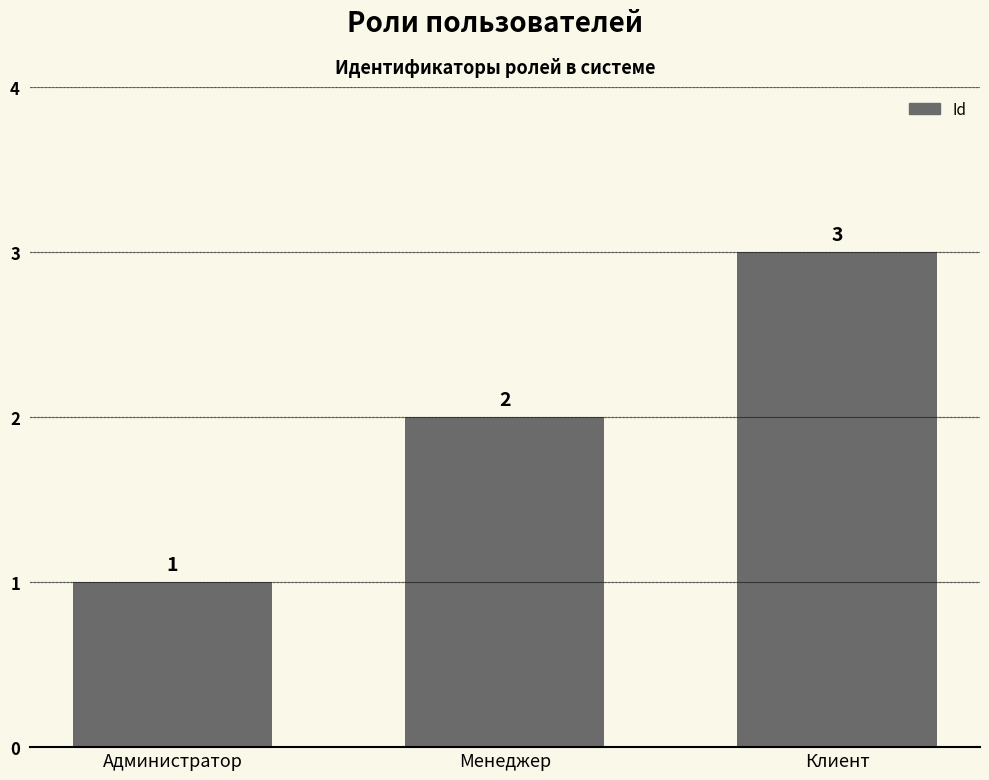

What is the average value?

2